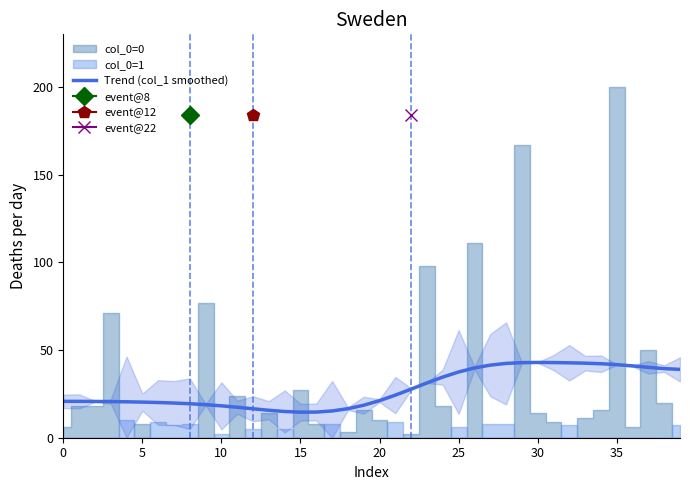

What is the value of the 24th point from the left?

31.3